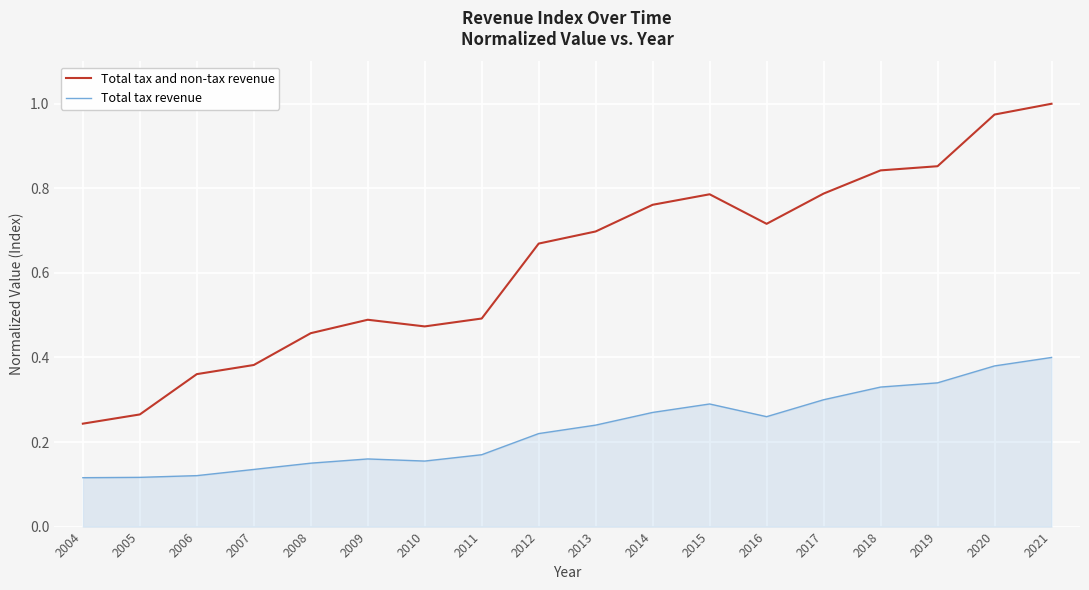

True or false: Total tax revenue and Total tax and non-tax revenue intersect in this chart.

False